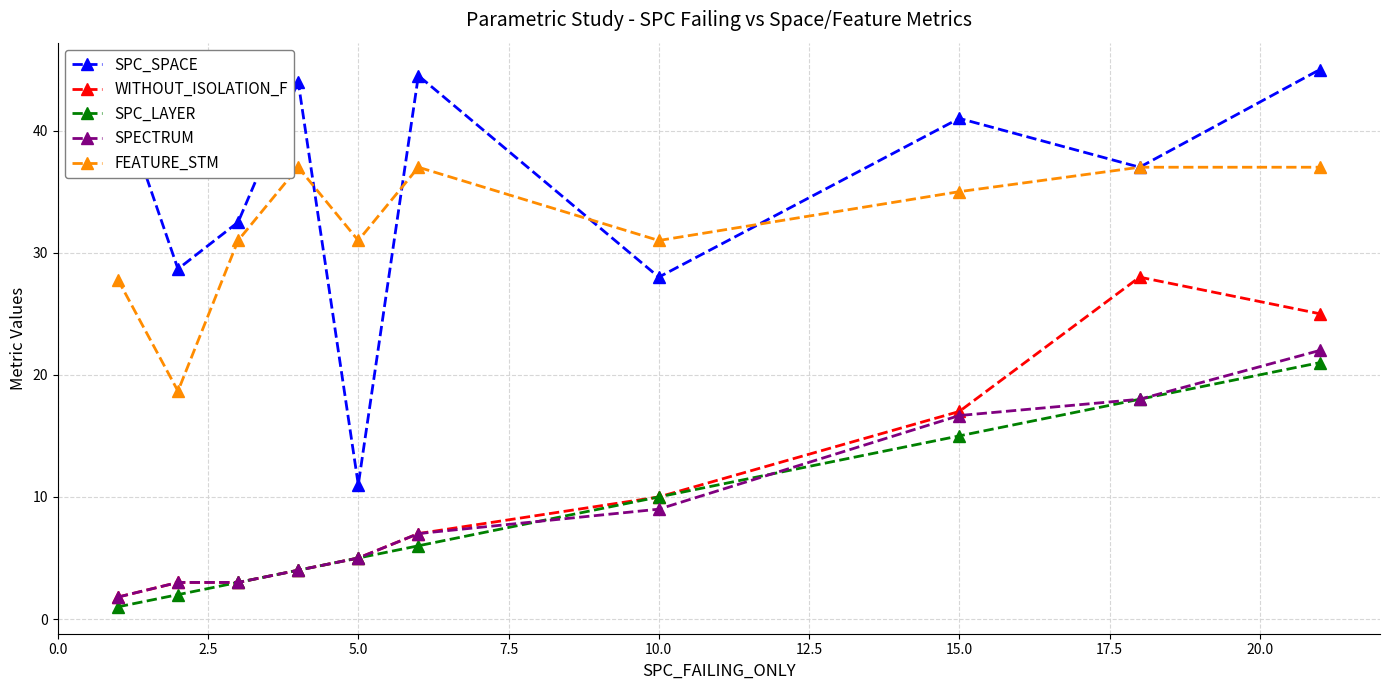

True or false: WITHOUT_ISOLATION_F has more than 0 interior local peaks.

True